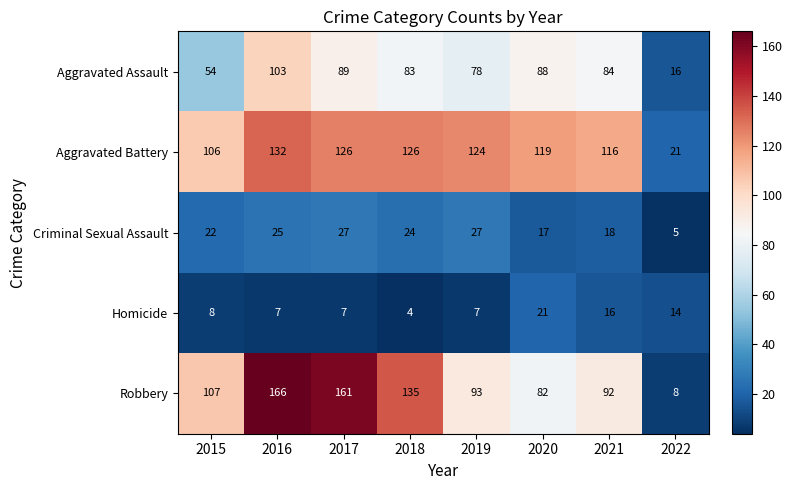

The value of Criminal Sexual Assault at 2019 is 18. True or false?

False